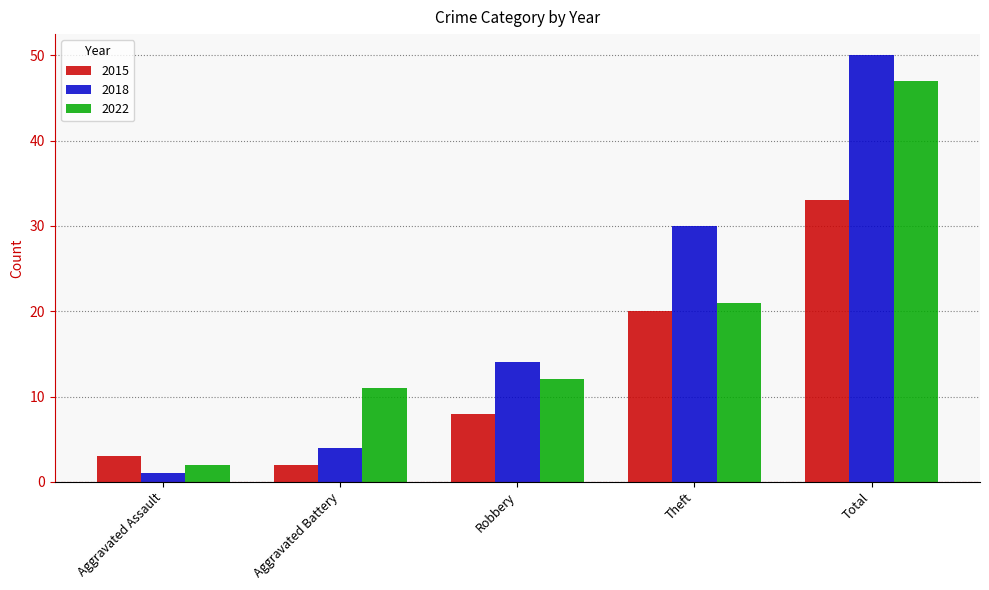

What is the sum of the 2018 values at Theft and Robbery?

44